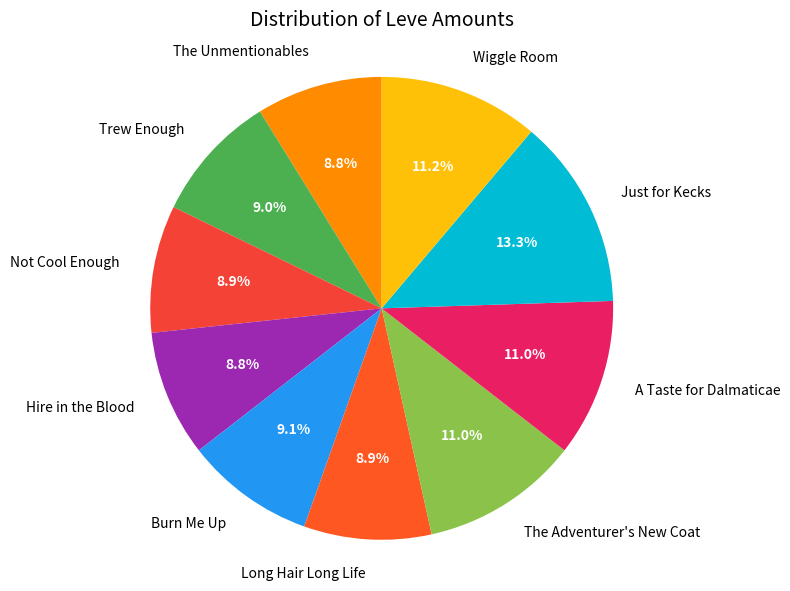

To the nearest percent, what is the difference between the largest and smallest slice percentages?

4%